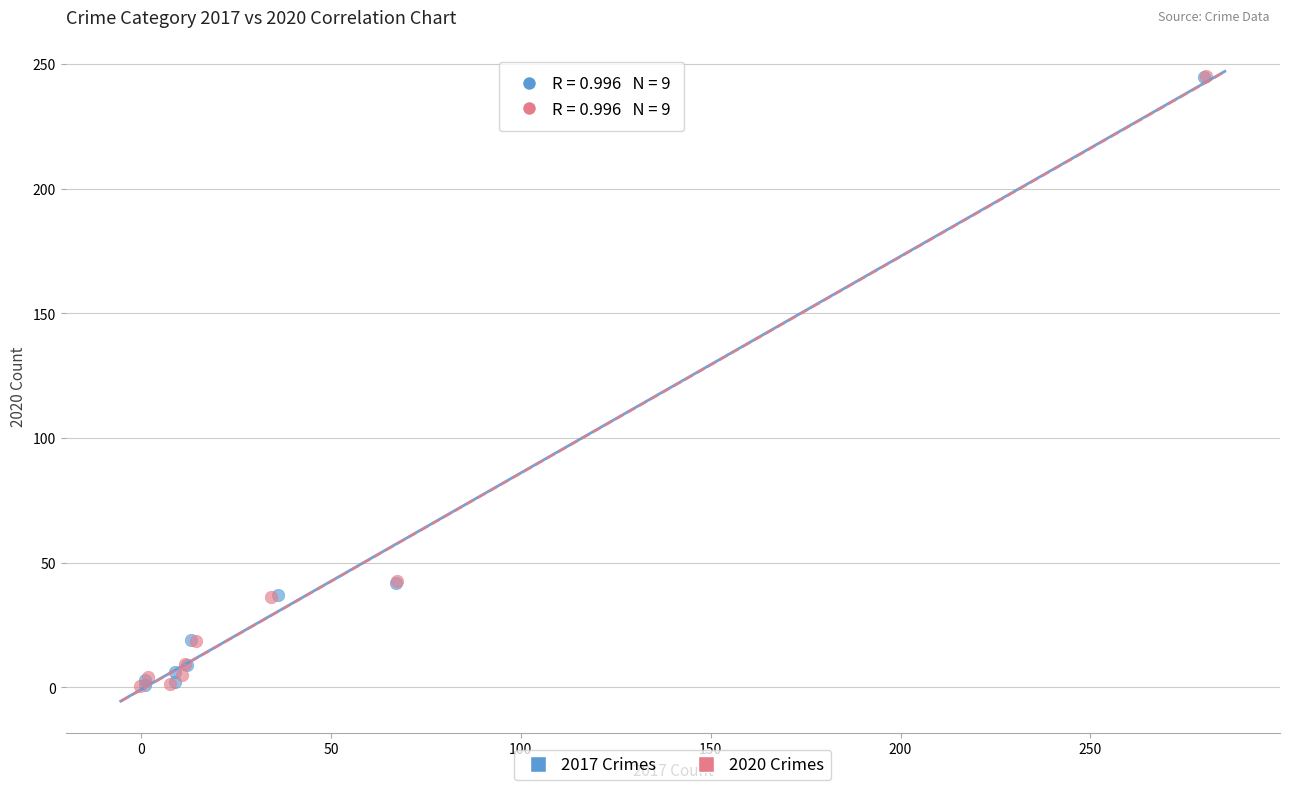

Which series has the widest spread of Y values?

2020 Crimes